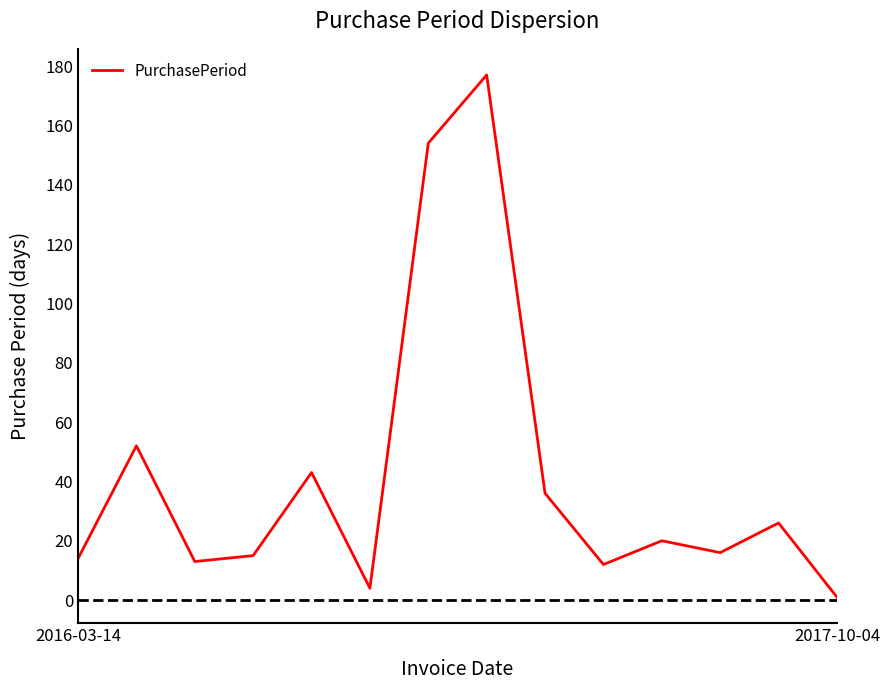

What is the maximum value shown in the chart?

177